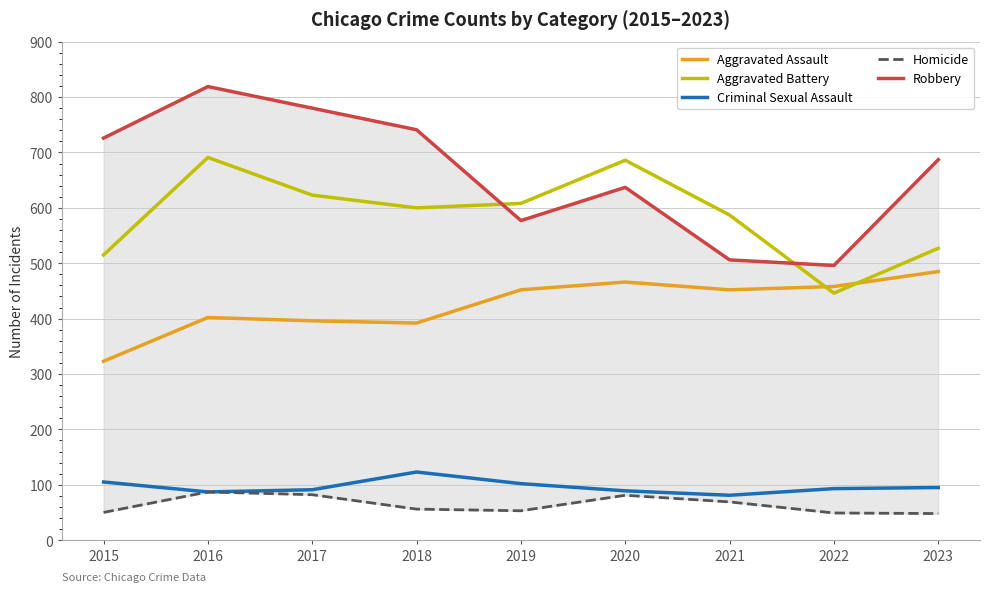

What is the total value across all series at 2019?

1792